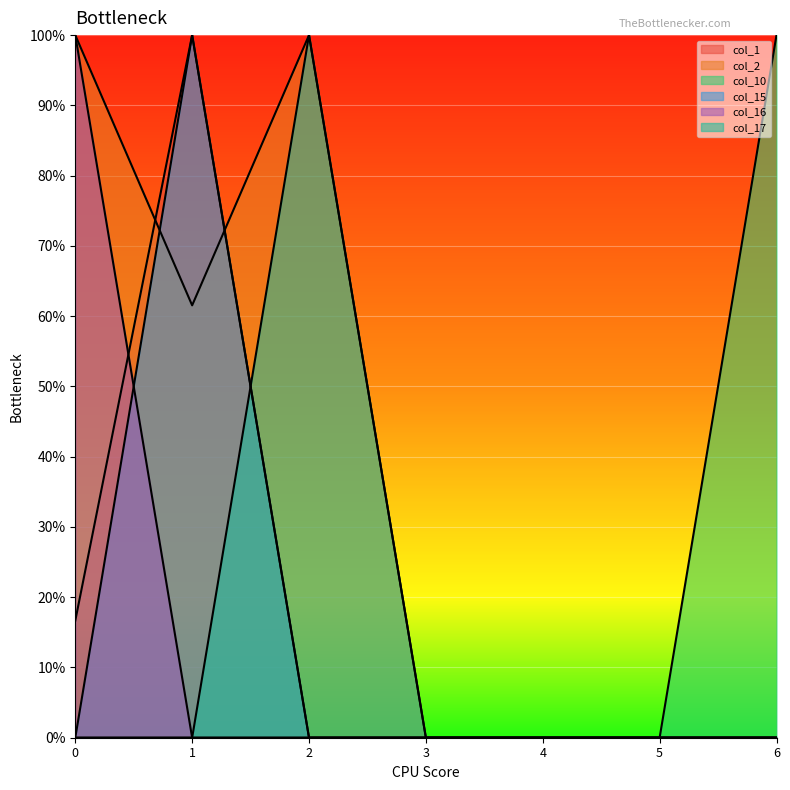

What are all the series names shown in the legend?

col_1, col_2, col_10, col_15, col_16, col_17